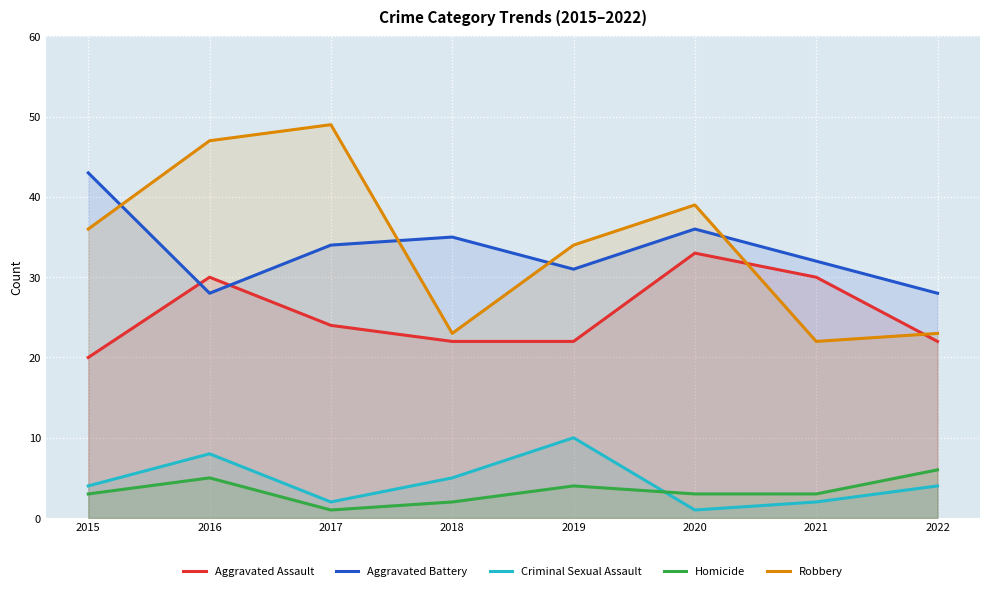

Which series ends up on top after the final intersection of Homicide and Criminal Sexual Assault?

Homicide